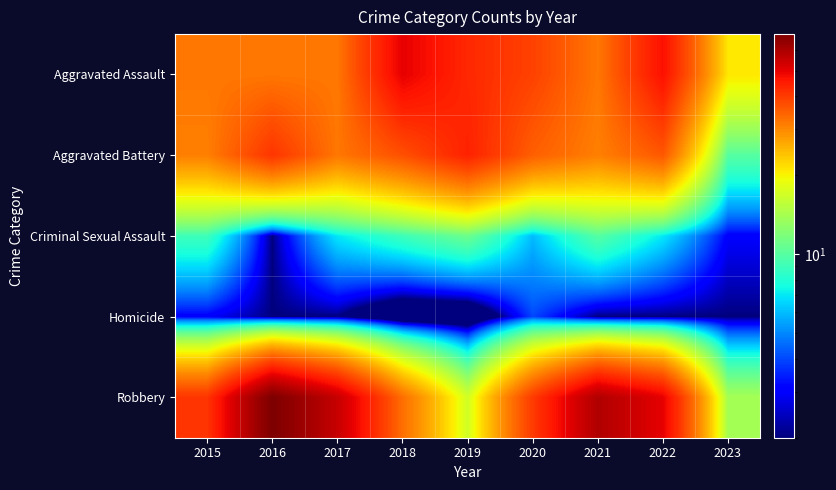

What is the total value across all series at 2021?

134